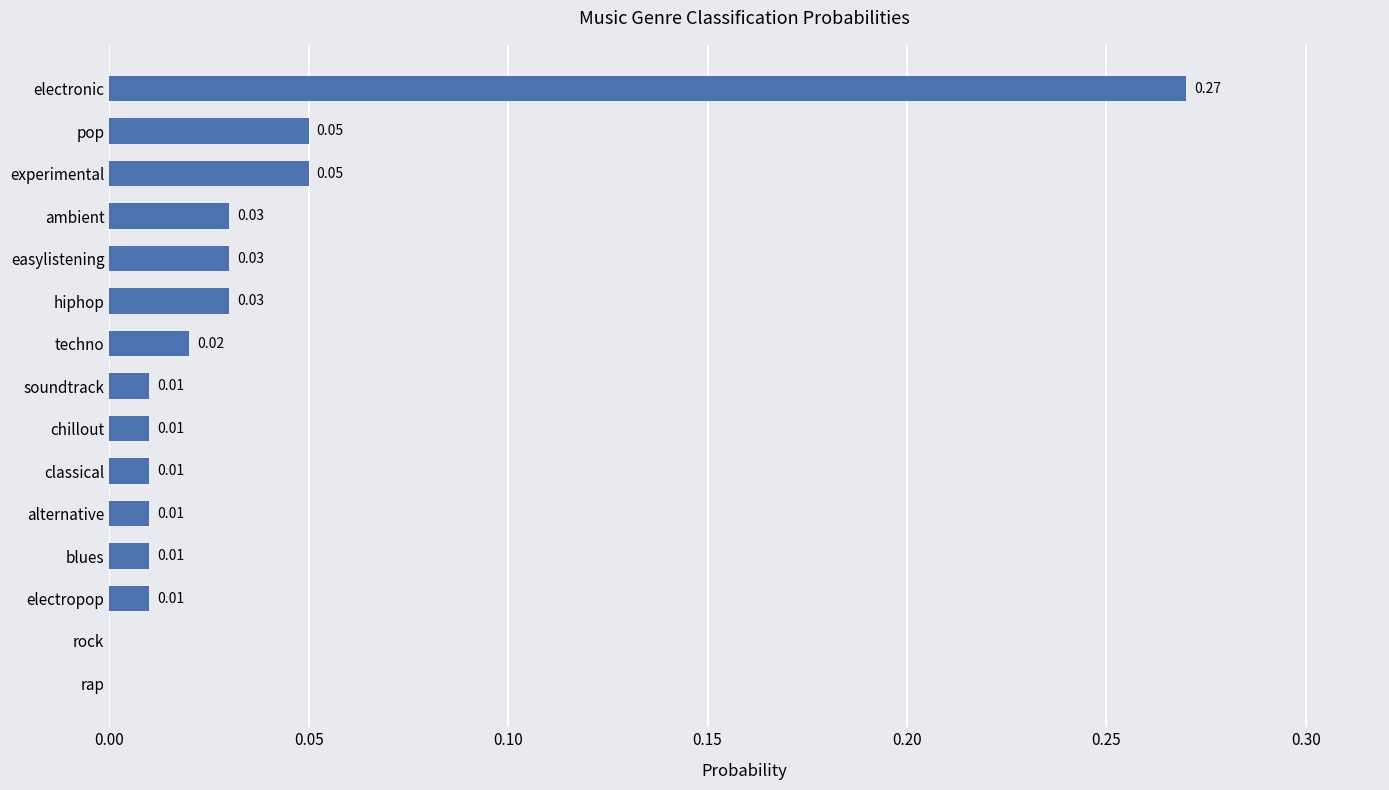

What is the sum of all values?

0.5